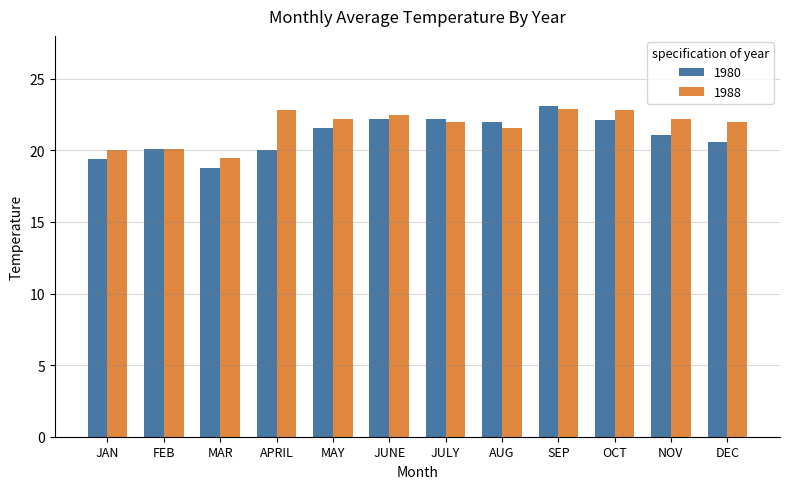

What is the difference between the highest and lowest values at JULY?

0.2